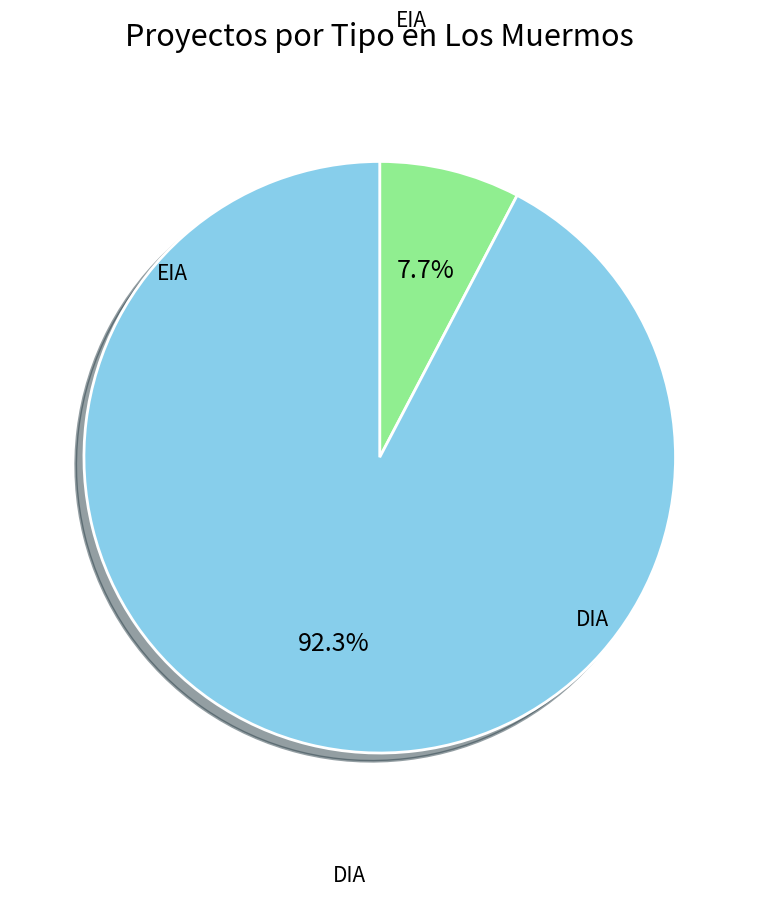

Is there any slice that represents more than half of the pie?

Yes